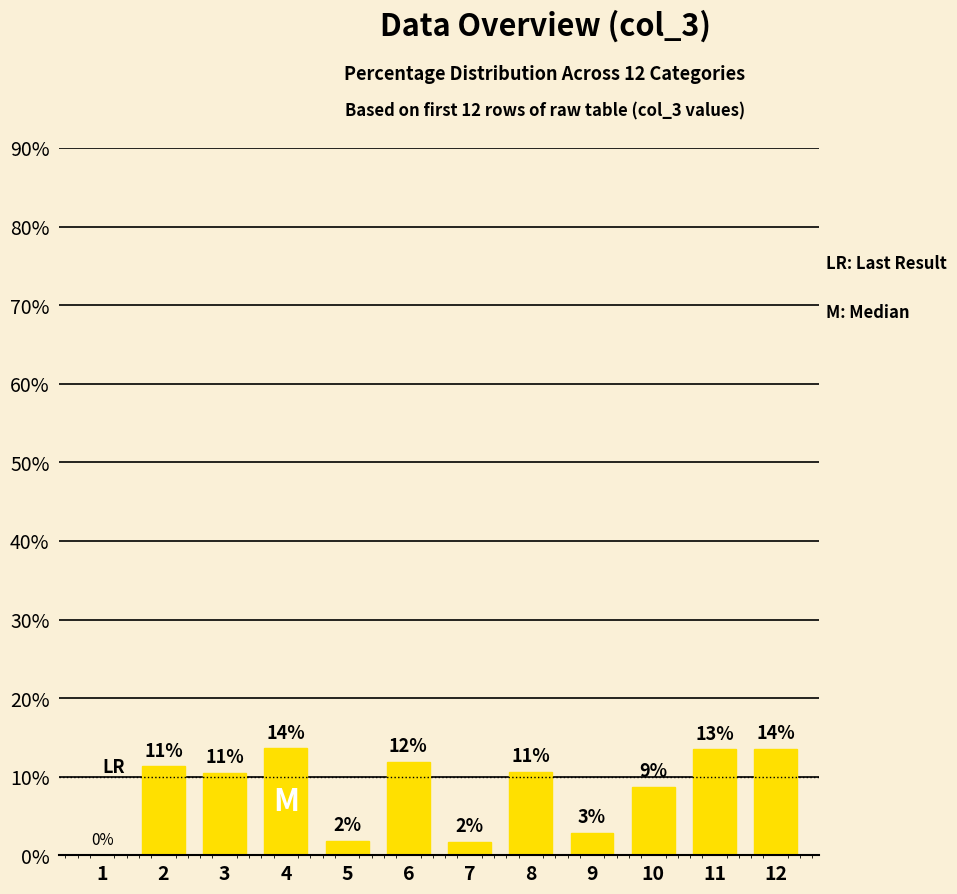

Rank the categories by value from lowest to highest.

1, 7, 5, 9, 10, 3, 8, 2, 6, 11, 12, 4